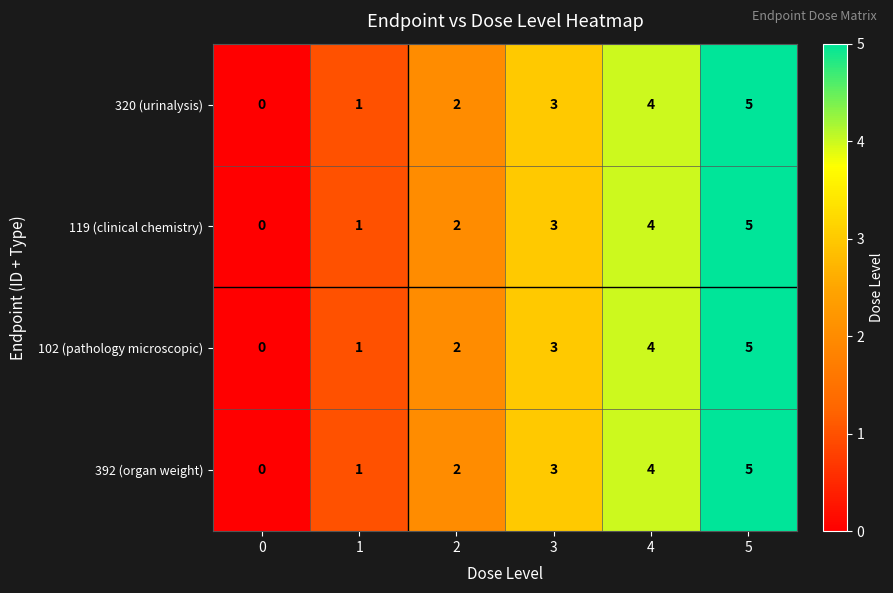

What is the difference between the 102 (pathology microscopic) values at 1 and 5?

4